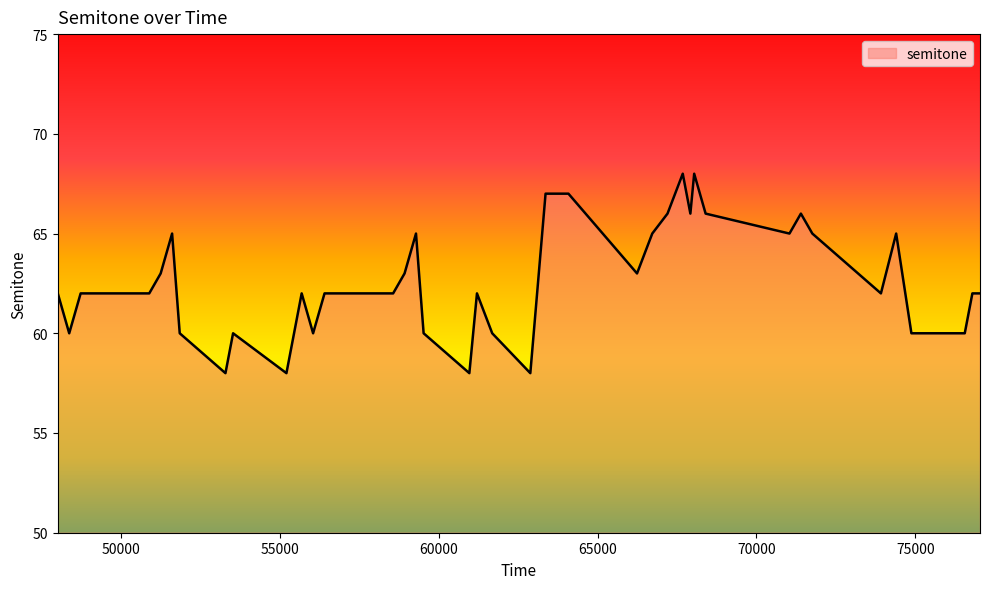

What is the minimum value shown in the chart?

58